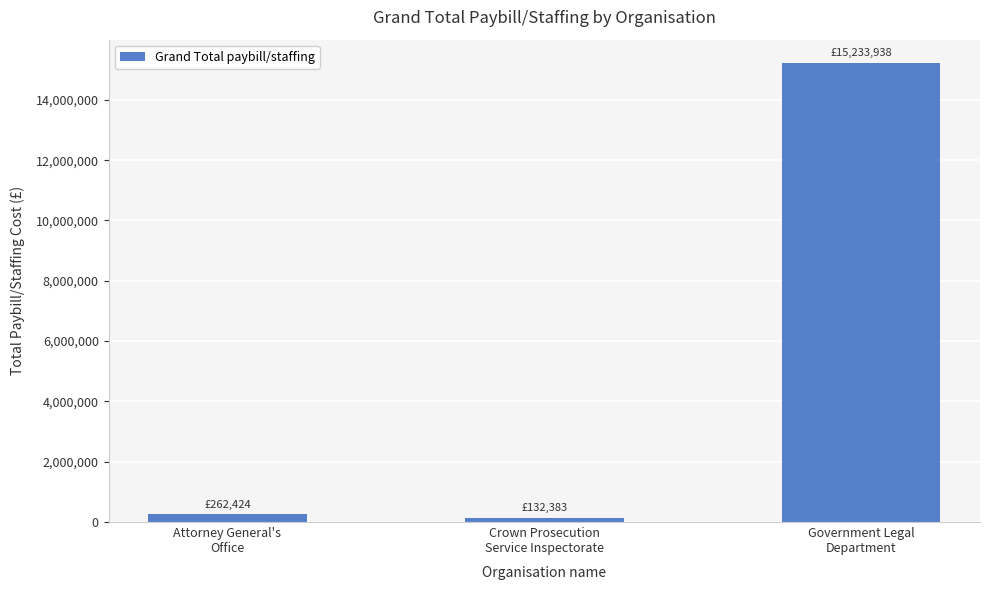

How many categories are shown in the chart?

3